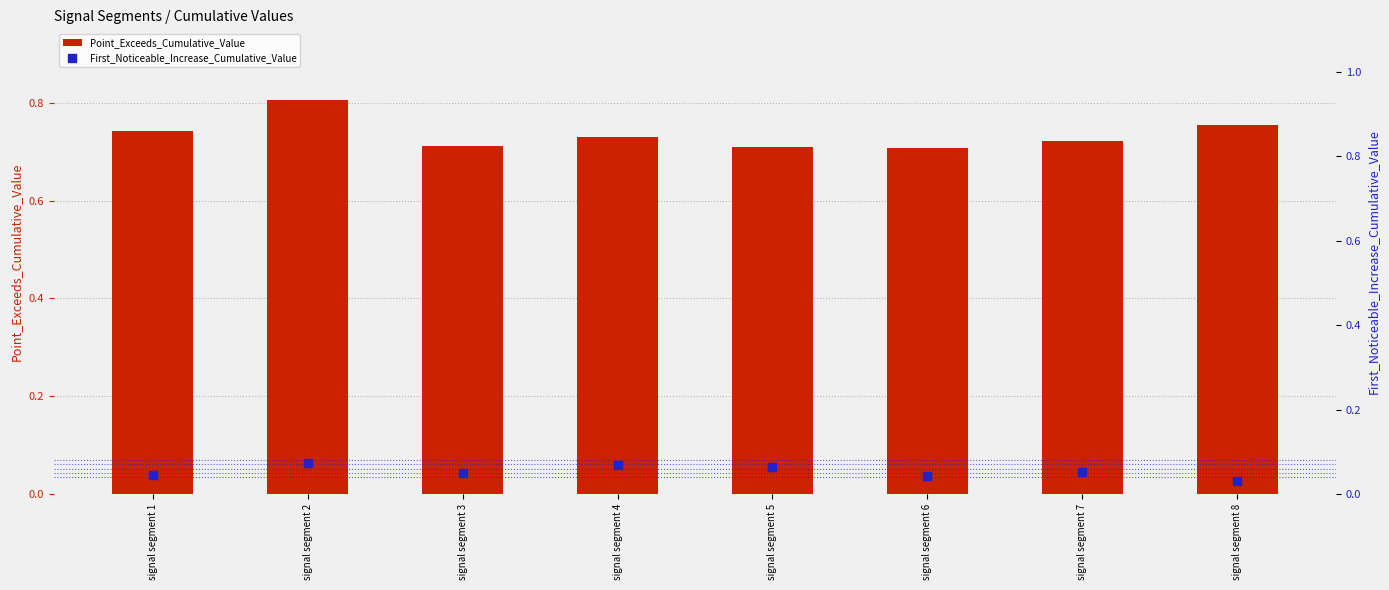

At which category is the sum across all series the highest?

signal segment 2